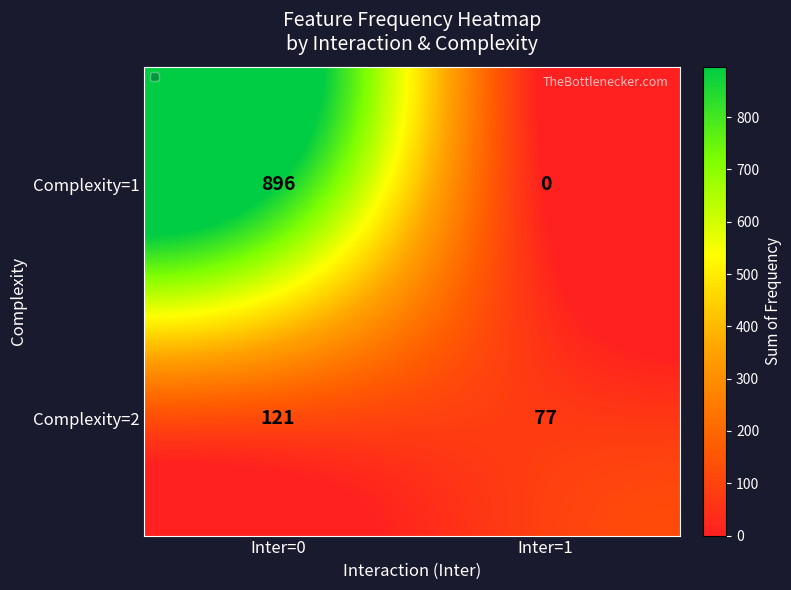

At which category is the sum across all series the highest?

Inter=0